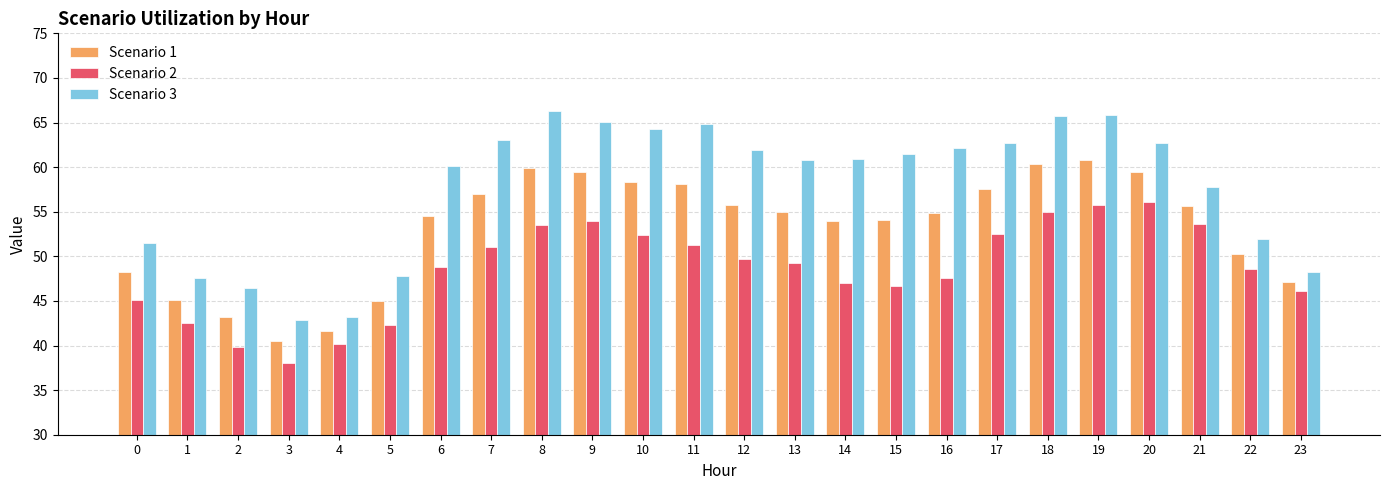

What is the maximum value shown in the chart?

66.3